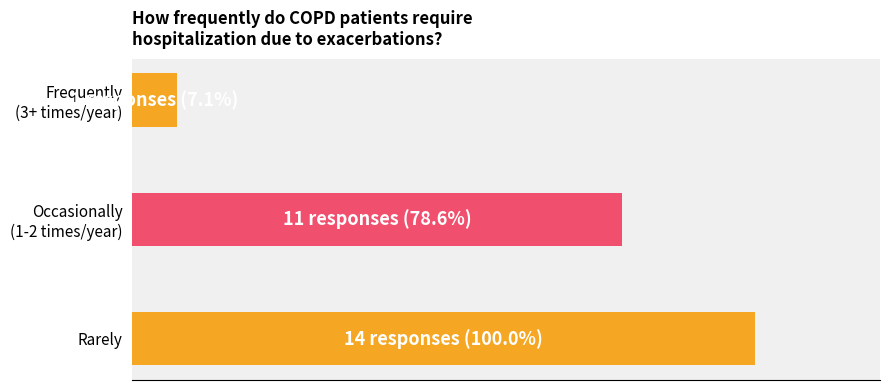

How many values are between 1 and 14?

3